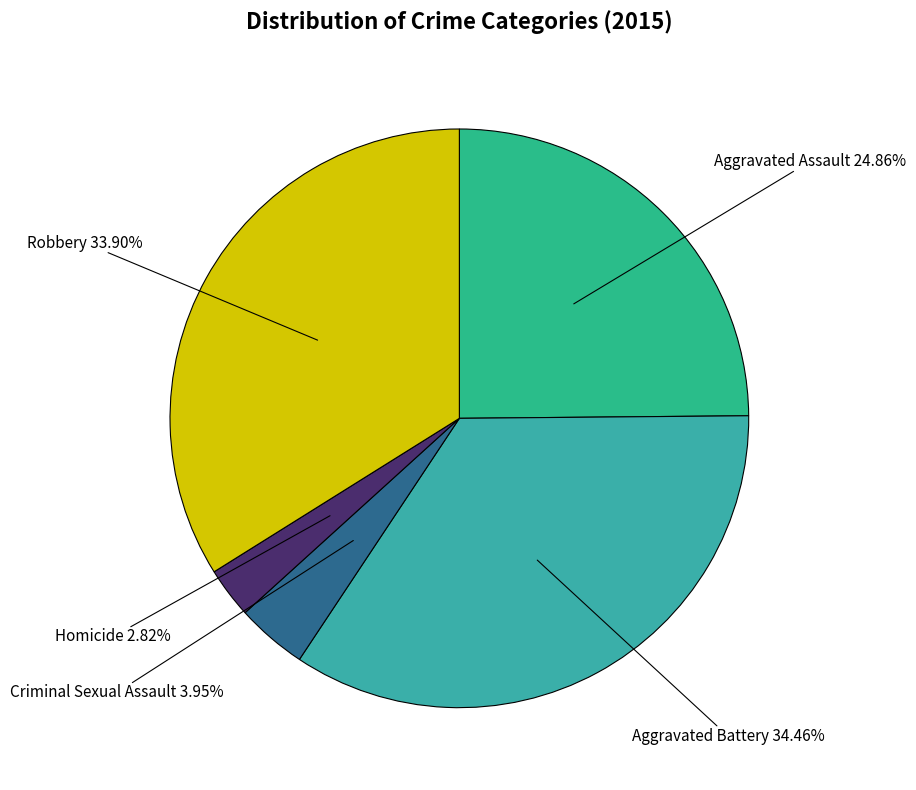

Is it true that Criminal Sexual Assault is 4% of the pie?

True